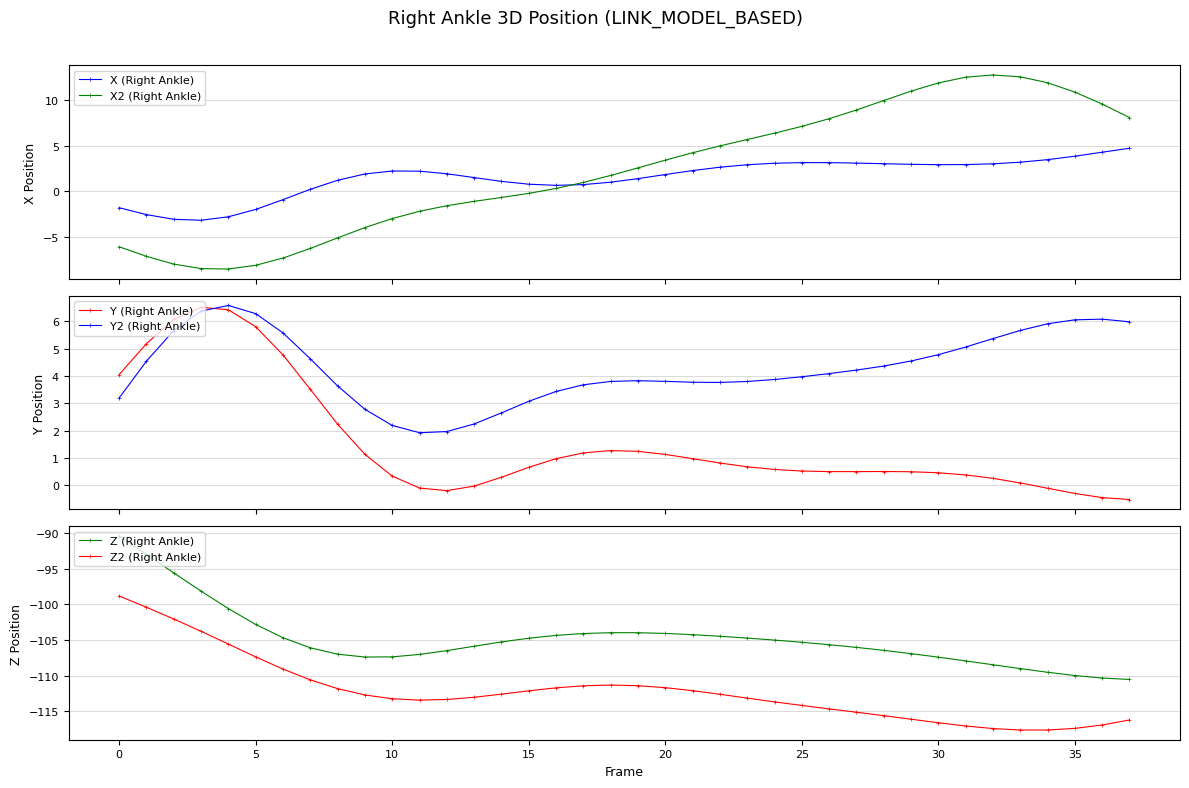

After their last crossing, which series has the higher values: X (Right Ankle) or Y2 (Right Ankle)?

Y2 (Right Ankle)